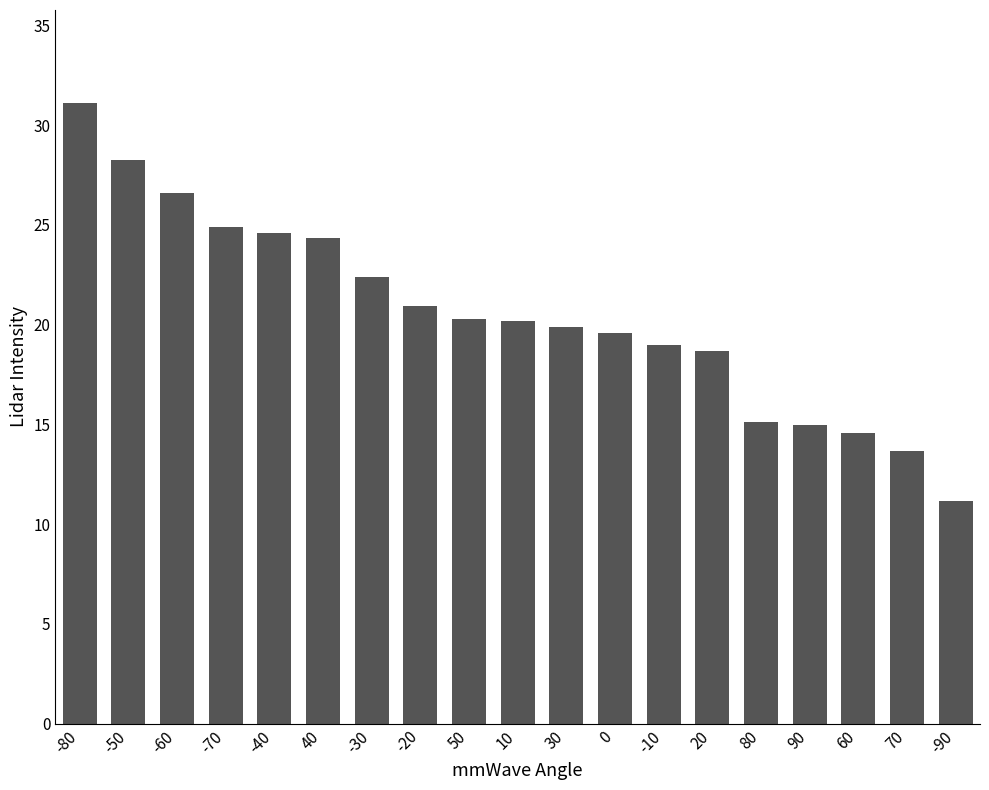

At which category does the chart reach its minimum across all series?

-90